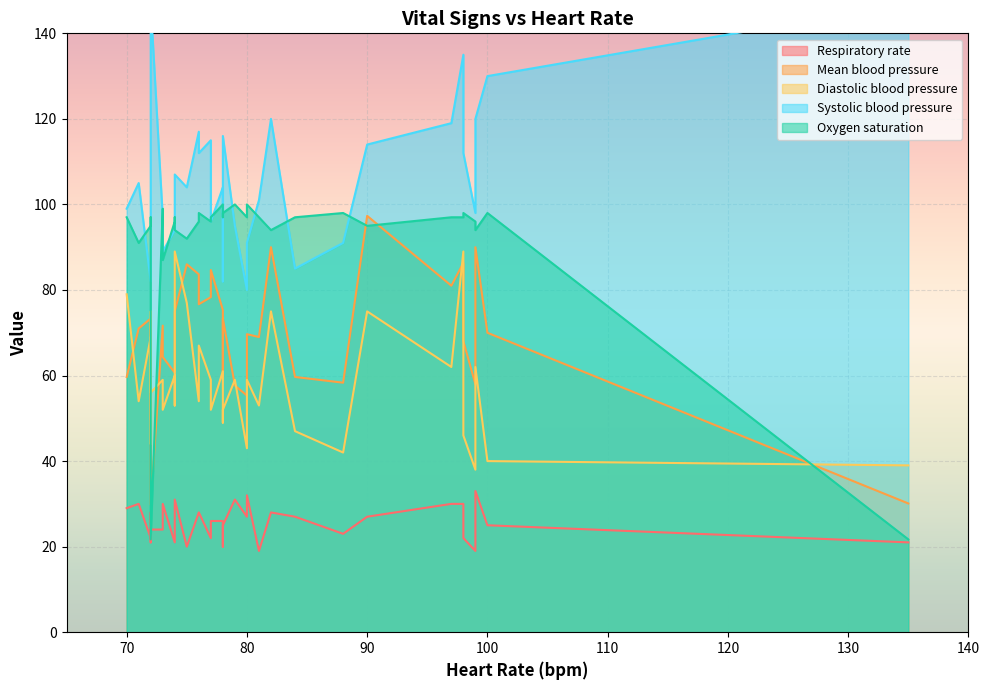

List the labels in order of Mean blood pressure value, largest first.

30, 27, 28, 29, 20, 26, 24, 0, 25, 15, 12, 23, 8, 17, 32, 16, 14, 31, 4, 13, 9, 18, 3, 33, 21, 2, 6, 22, 1, 5, 11, 7, 19, 10, 34